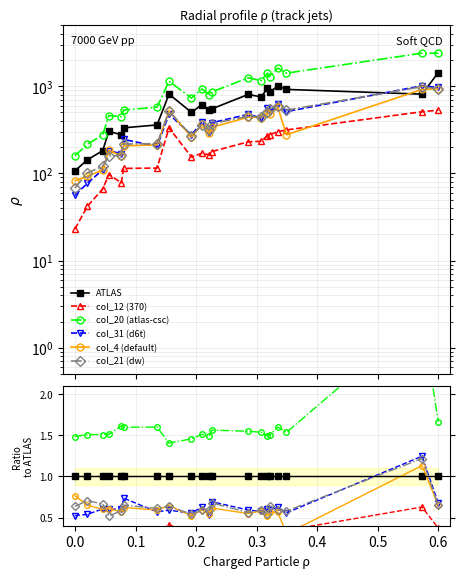

What is the sum of all col_31 (d6t) values?

12.6